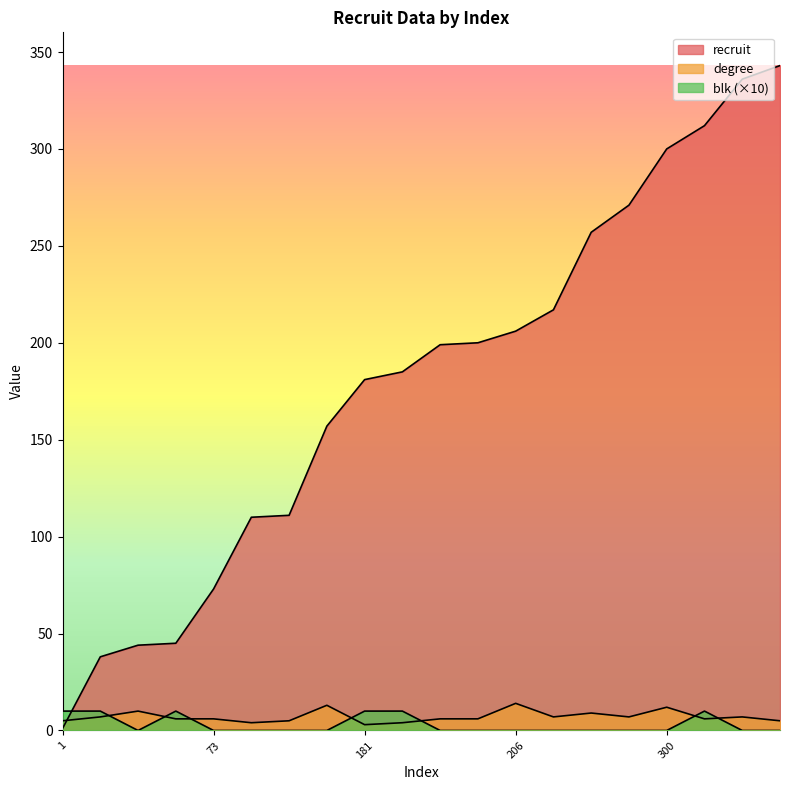

Rank the categories by blk value from highest to lowest.

1, 38, 45, 181, 185, 312, 44, 73, 110, 111, 157, 199, 200, 206, 217, 257, 271, 300, 336, 343